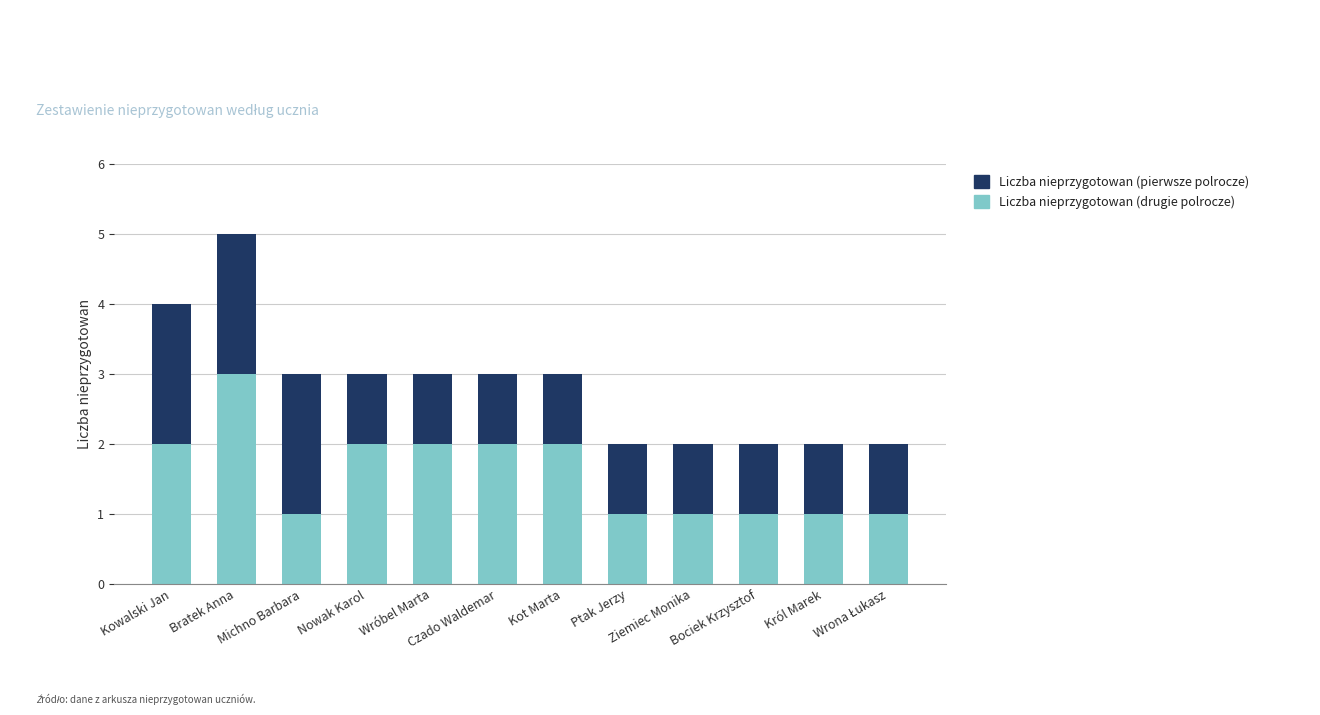

What is the maximum value for Liczba nieprzygotowan (drugie polrocze)?

3